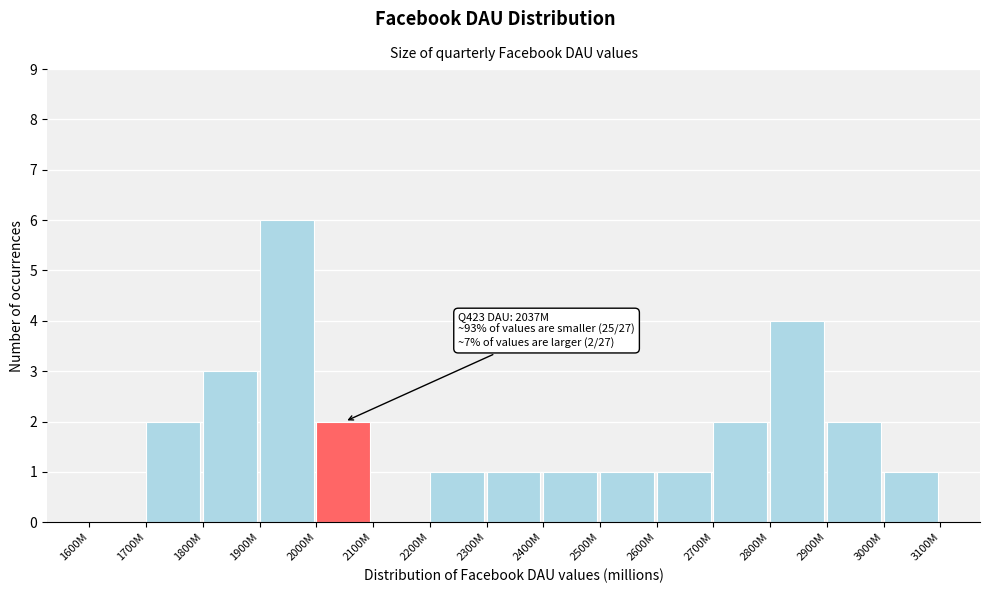

Reading left to right, what are all the values shown in this chart?

1600M=0	1700M=2	1800M=3	1900M=6	2000M=2	2100M=0	2200M=1	2300M=1	2400M=1	2500M=1	2600M=1	2700M=2	2800M=4	2900M=2	3000M=1